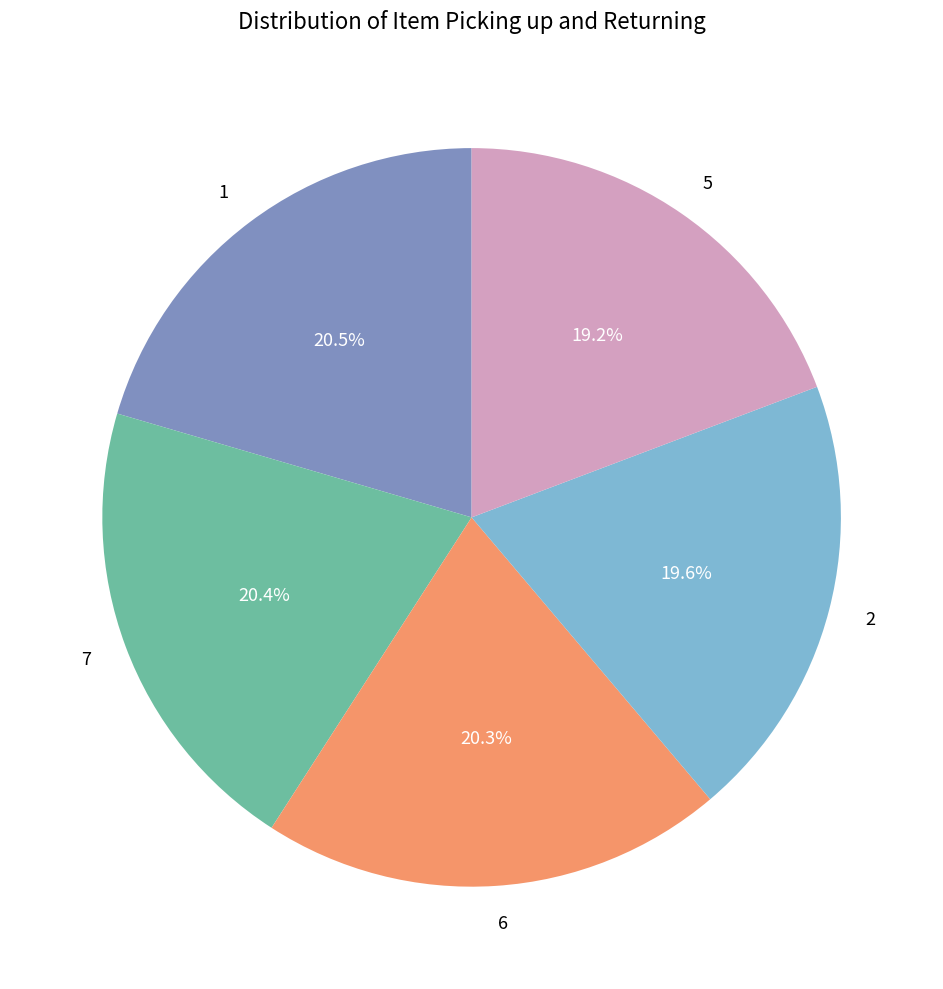

To the nearest percent, what is the difference between the largest and smallest slice percentages?

1%